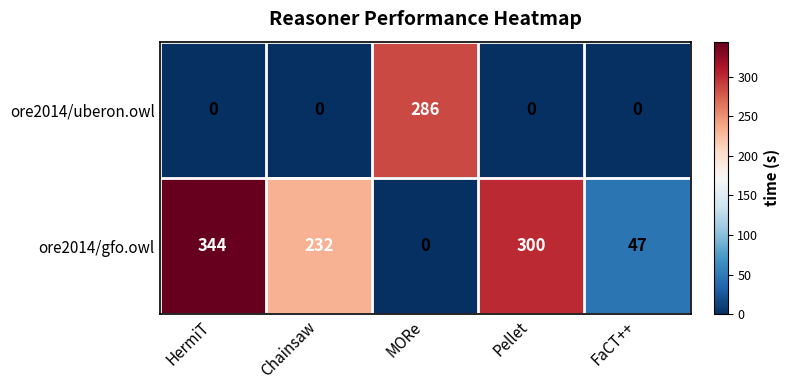

How many data points does each series have?

5